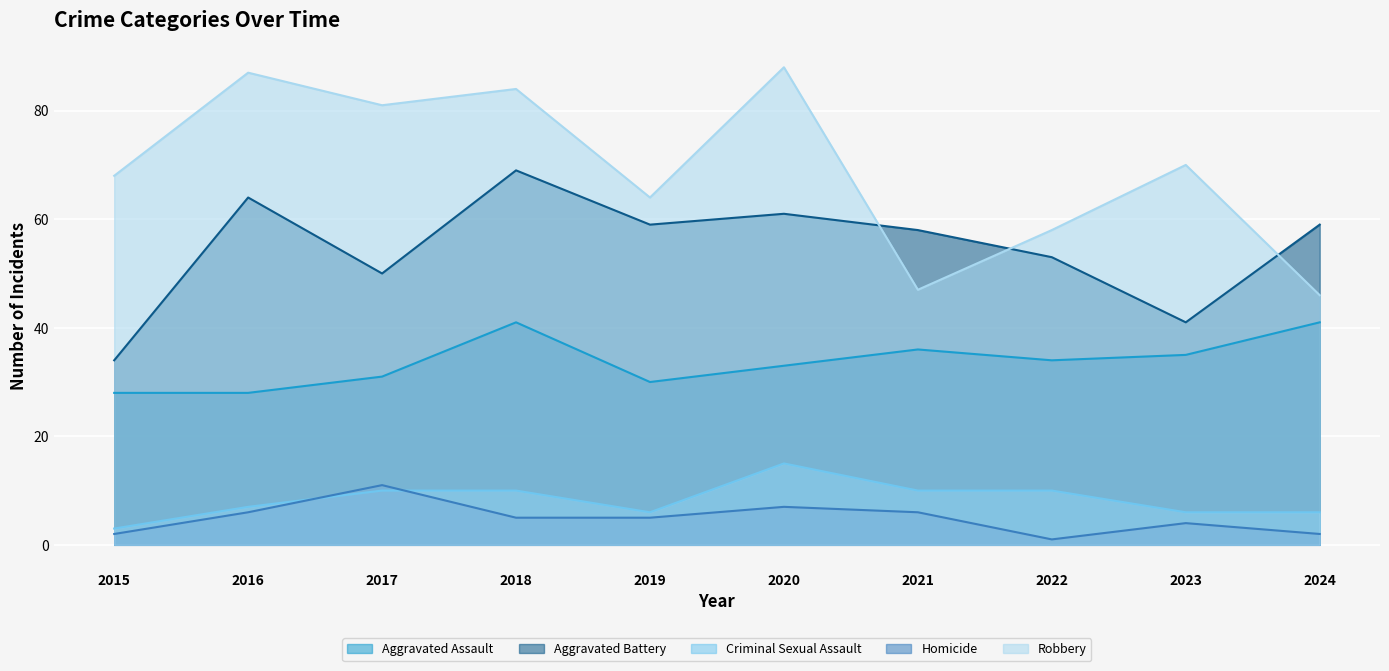

Is the value of Aggravated Battery at 2022 greater than the value of Homicide at 2017?

Yes